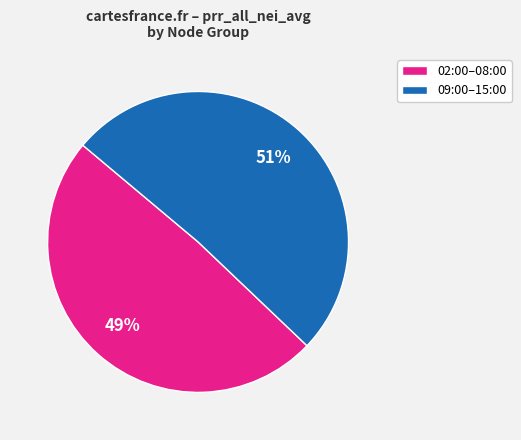

To the nearest percent, what is the average slice percentage?

50%